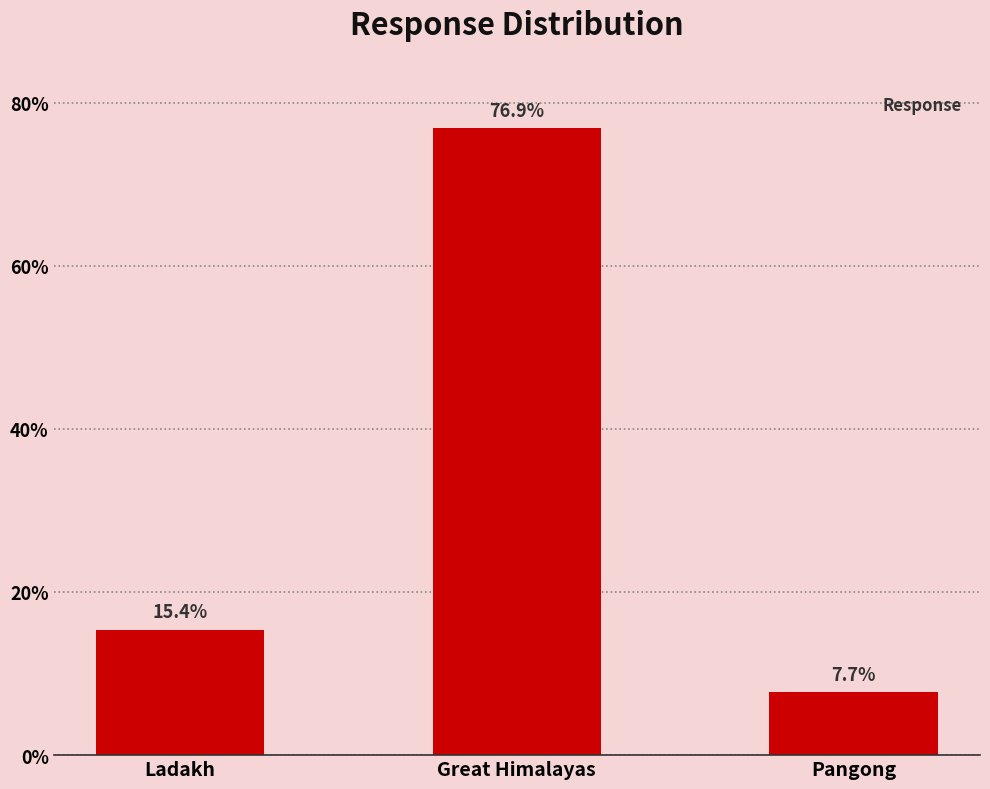

What is the average value?

0.3